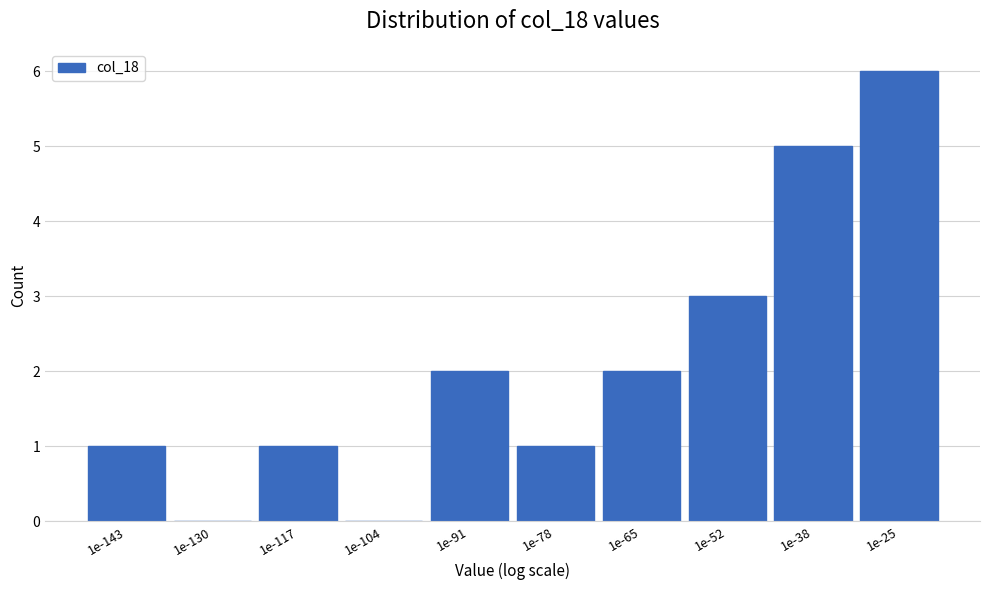

Reading left to right, list all the values displayed in this chart.

1e-143=1	1e-130=0	1e-117=1	1e-104=0	1e-91=2	1e-78=1	1e-65=2	1e-52=3	1e-38=5	1e-25=6